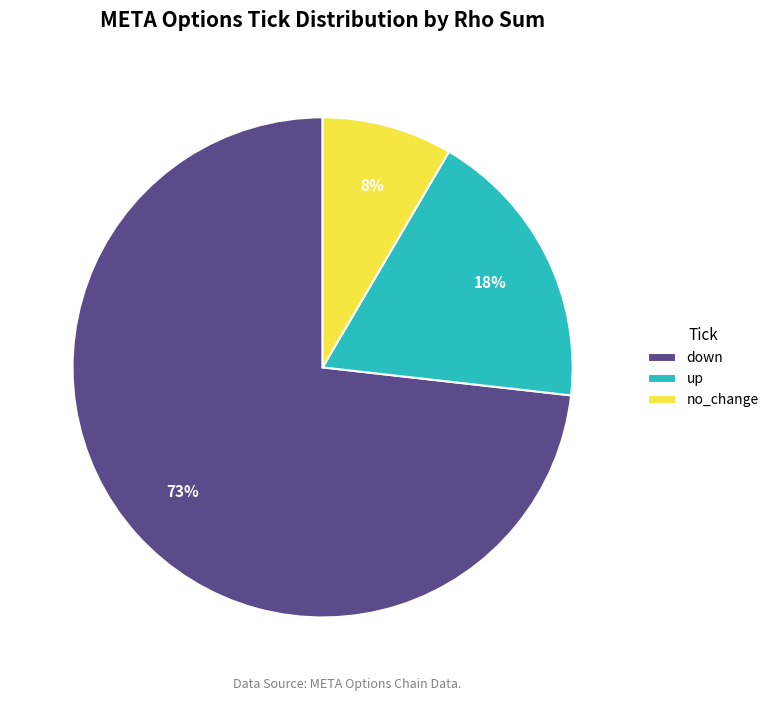

Rank the categories by value from highest to lowest.

down, up, no_change